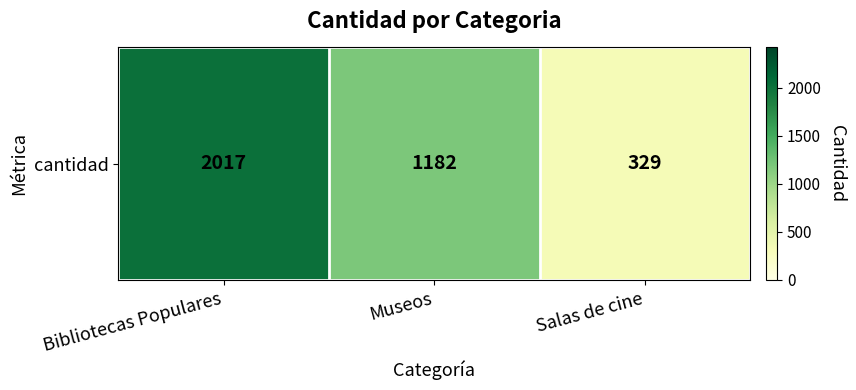

The chart shows a value of 1182 at Museos. True or false?

True